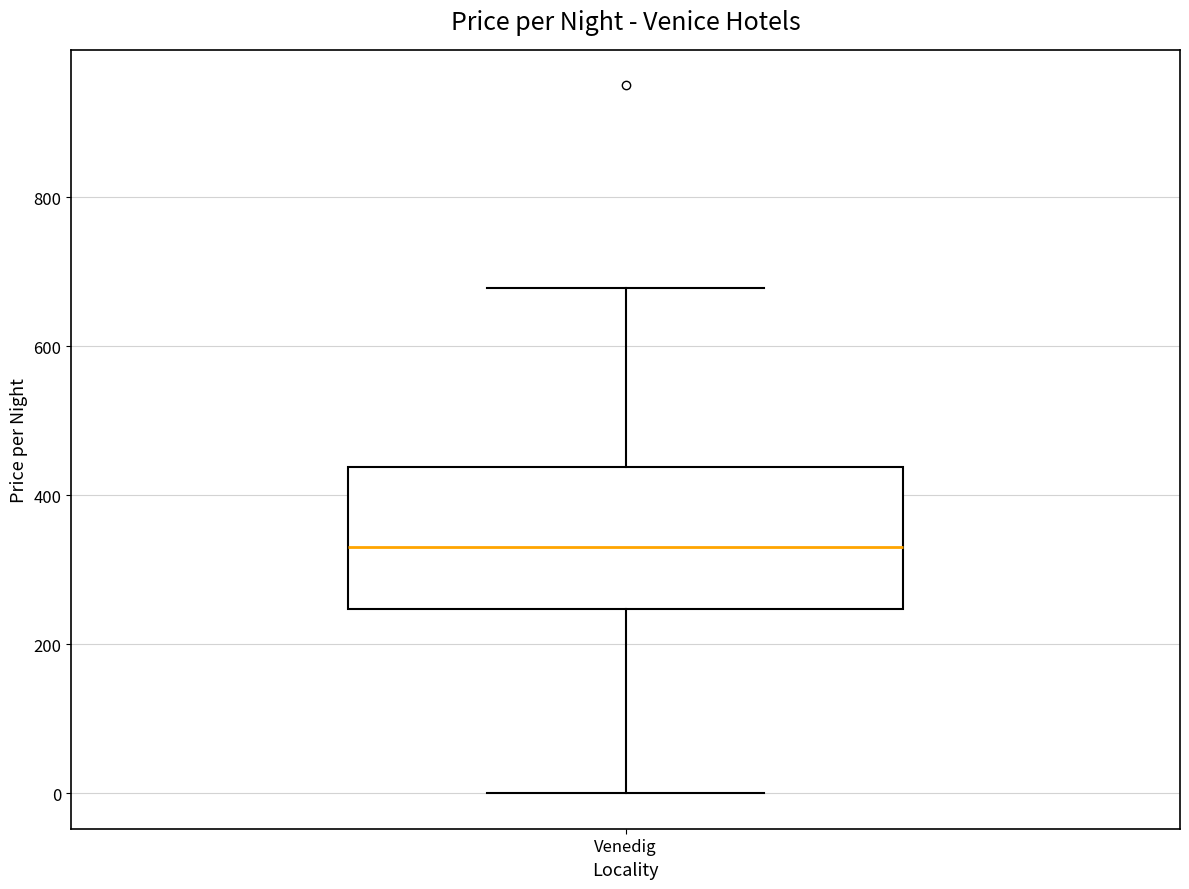

Transcribe this box plot: give where the median line is, the range the box spans, and where the two whiskers end, as read against the y-axis. The values are not printed on the chart, so give them approximately, as read against the axis.

median 340, box 240 to 440, whiskers 0 to 680